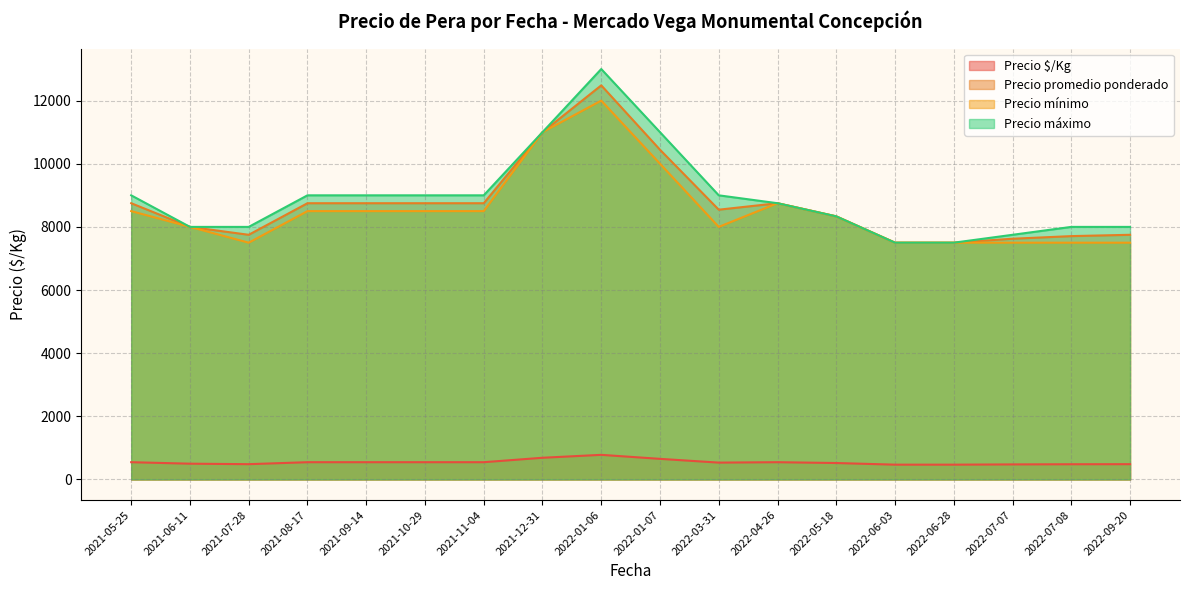

Which series has the largest range (max minus min)?

Precio máximo